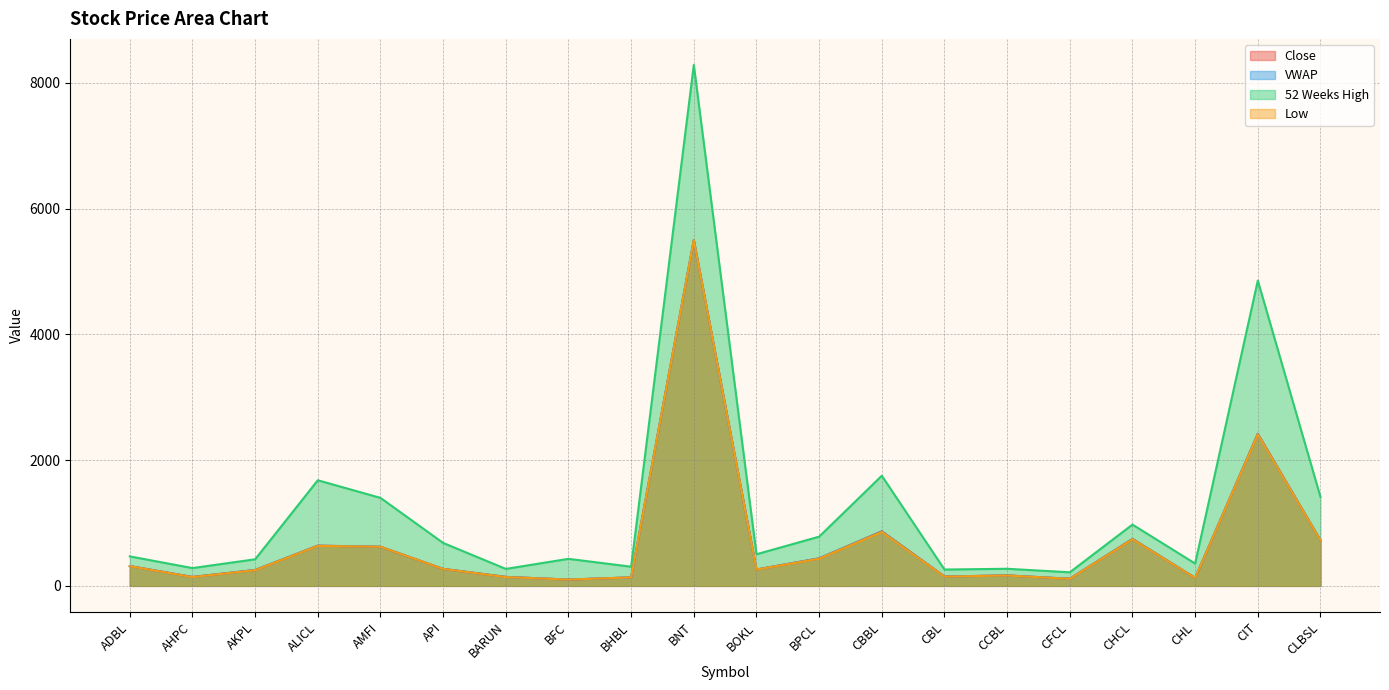

Which series has the largest total across all categories?

52 Weeks High